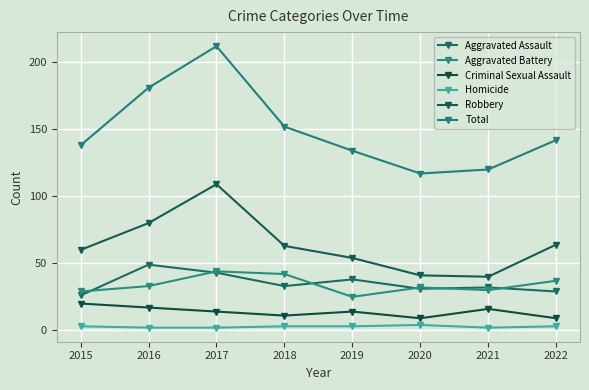

How many lines are shown in the chart?

6